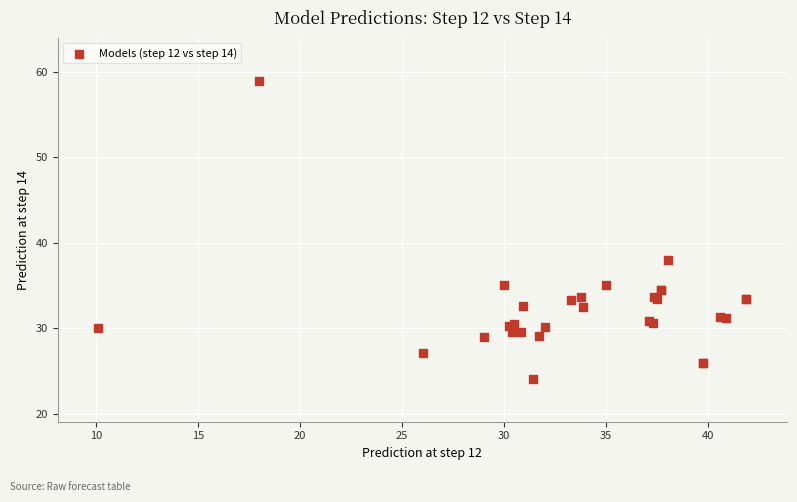

What Y value in the scatter plot is closest to 41?

38.0